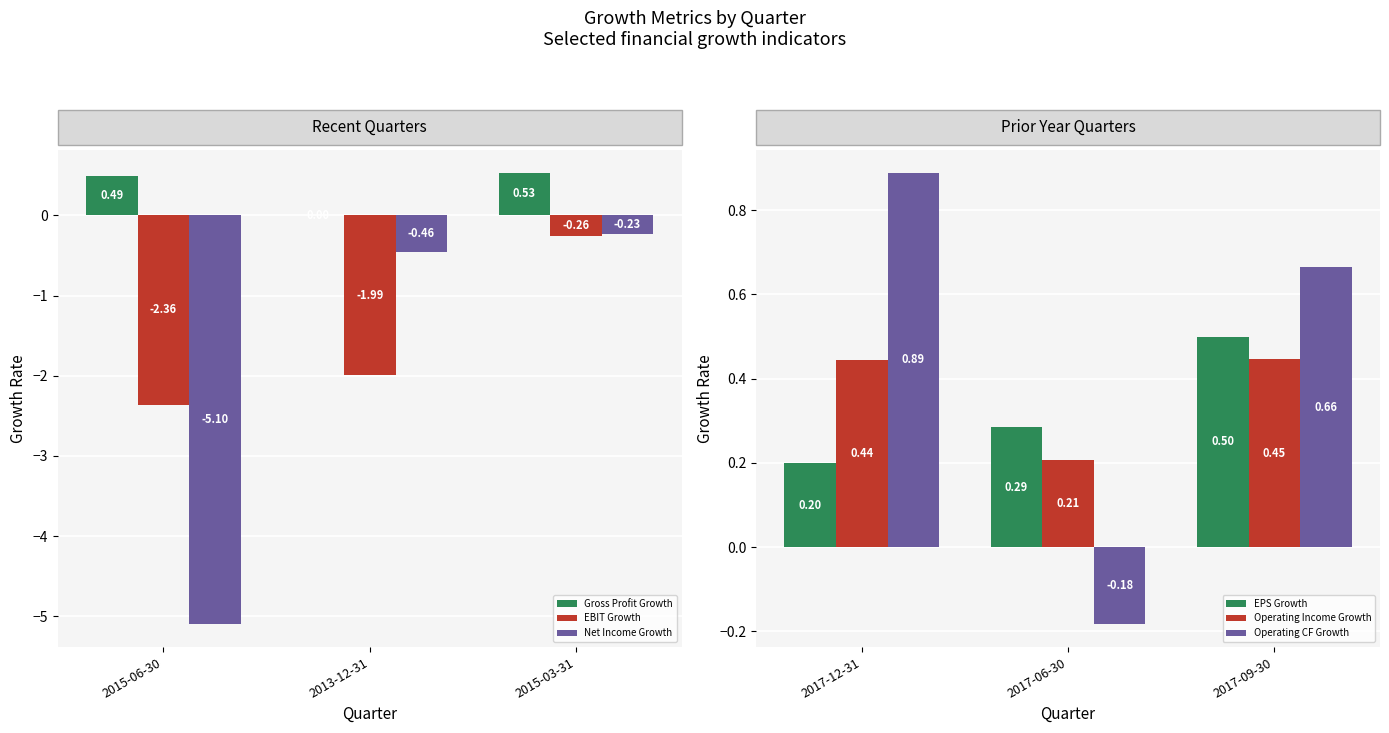

Is it true that Gross Profit Growth equals 0.0 at 2013-12-31?

True